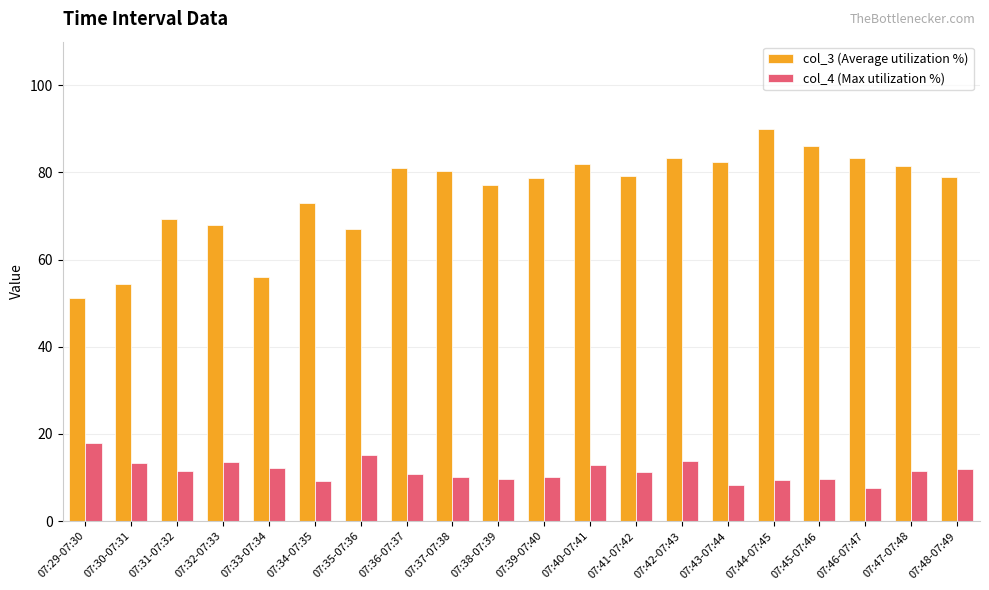

True or false: col_3 (Average utilization %) has a value of 83.3 at 07:42-07:43.

True